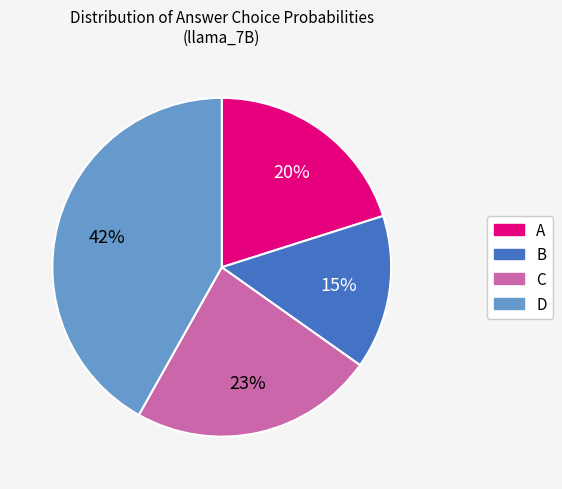

To the nearest percent, what is the average slice percentage?

25%